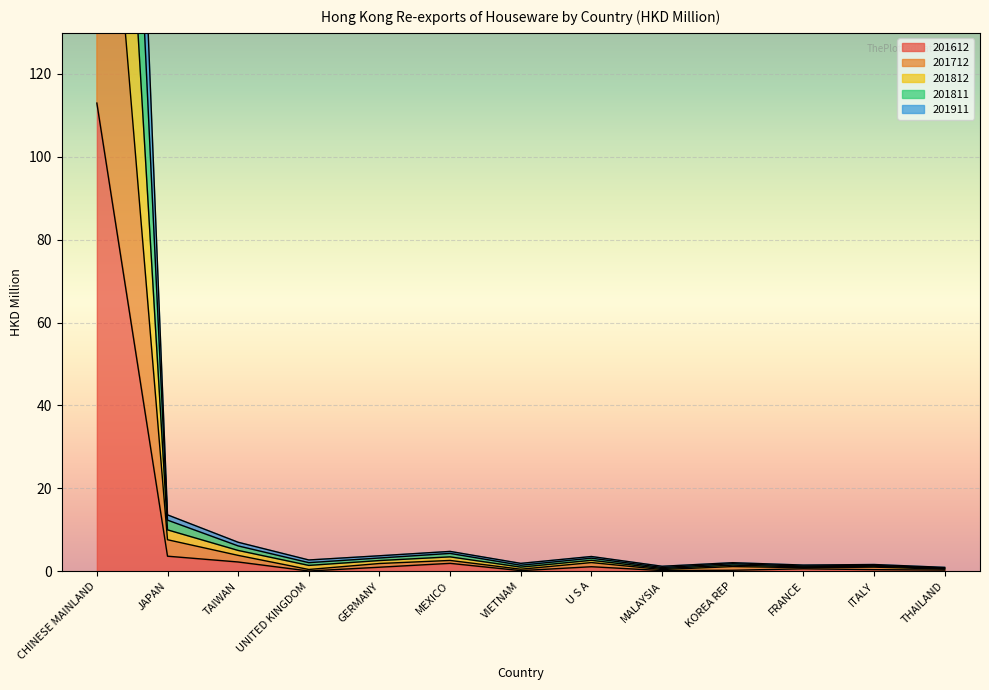

What is the sum of all 201712 values?

235.4